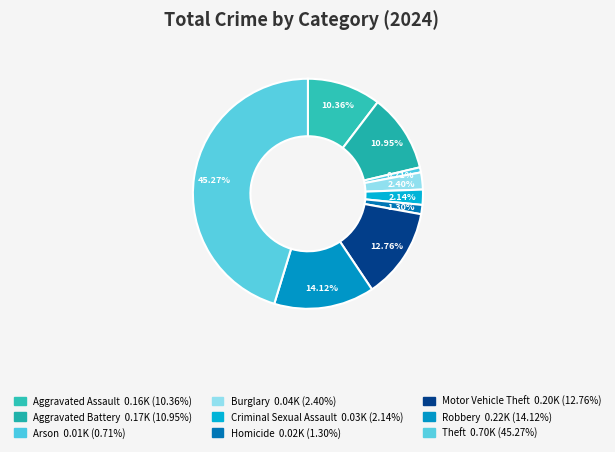

Is there any slice that represents more than half of the pie?

No